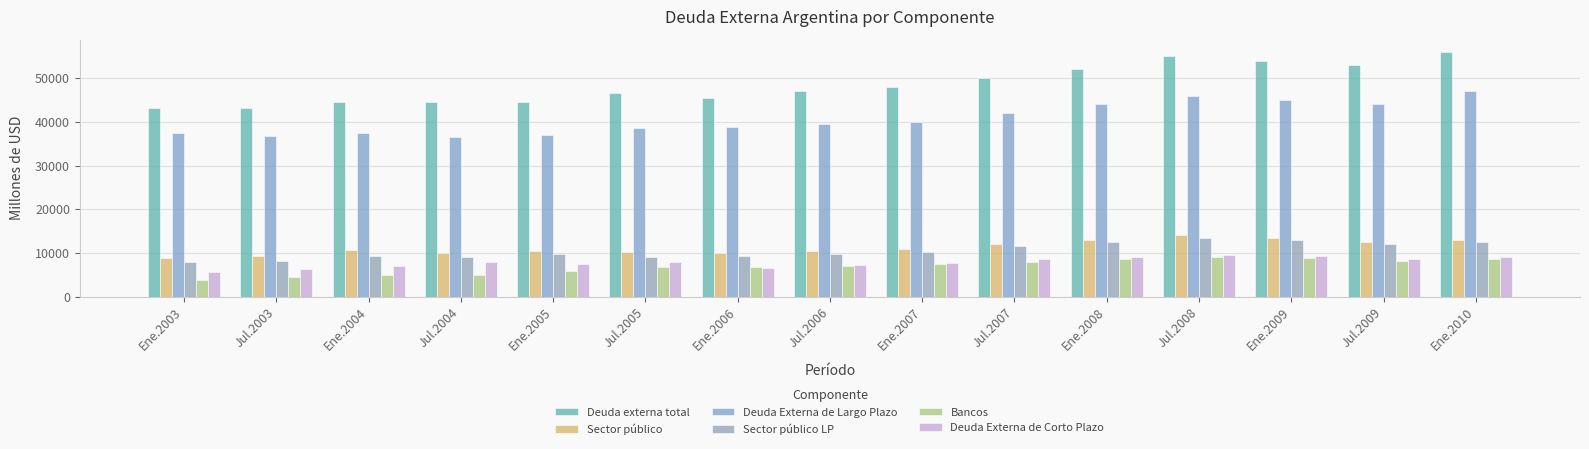

How many bars are there in each group?

6